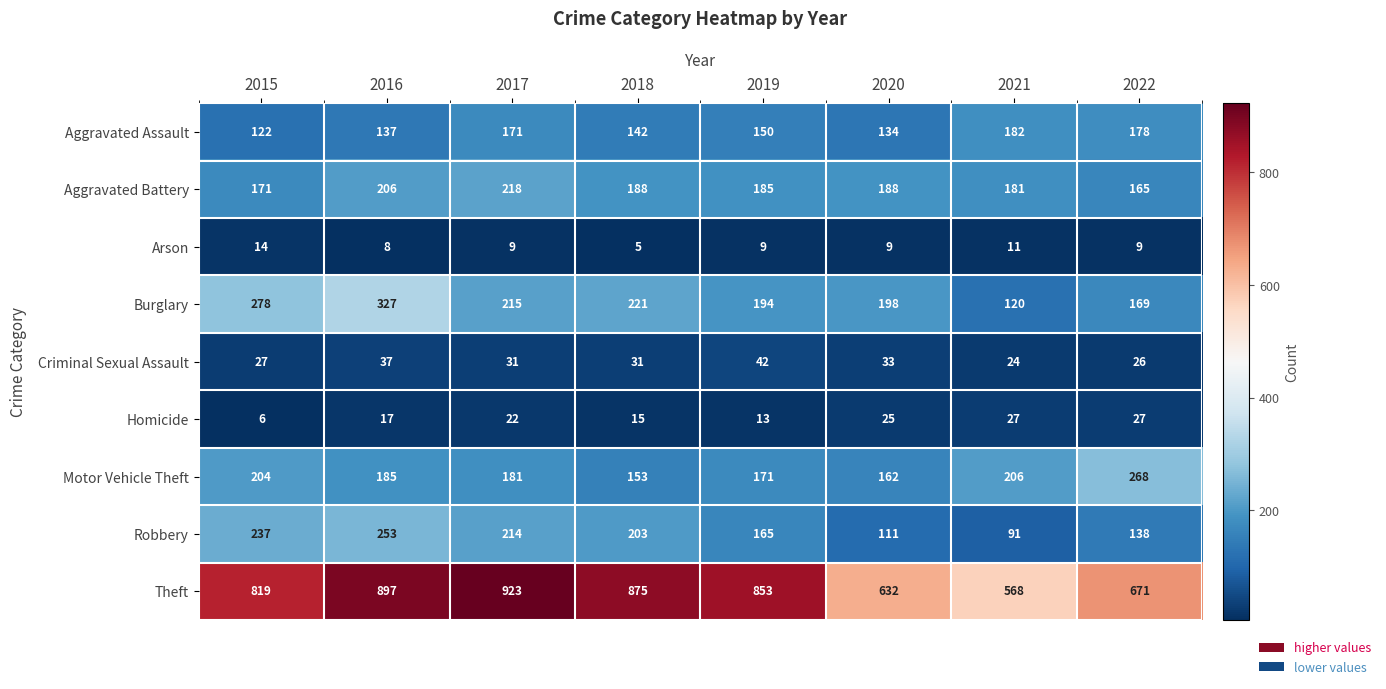

True or false: Aggravated Battery has a value of 165 at 2022.

True